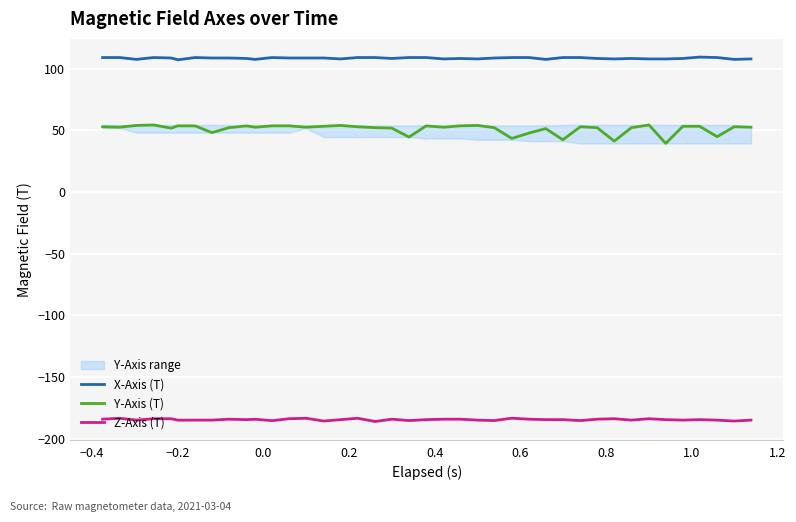

What is the difference between the second highest and minimum values in the X-Axis (T) series?

1.8